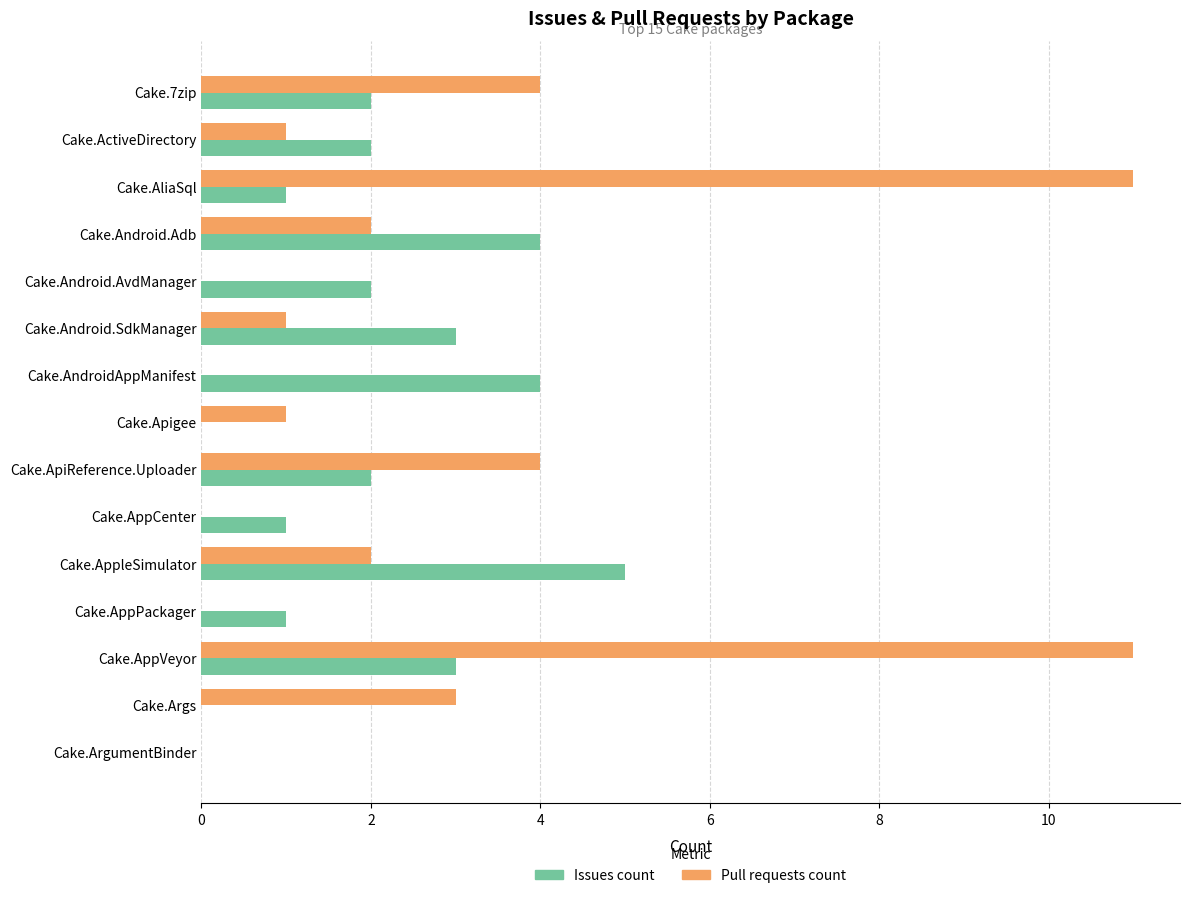

How many distinct data groups are displayed?

2